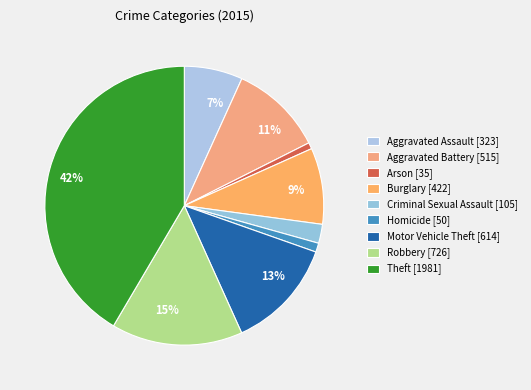

To the nearest percent, what percentage of the pie is Motor Vehicle Theft?

13%